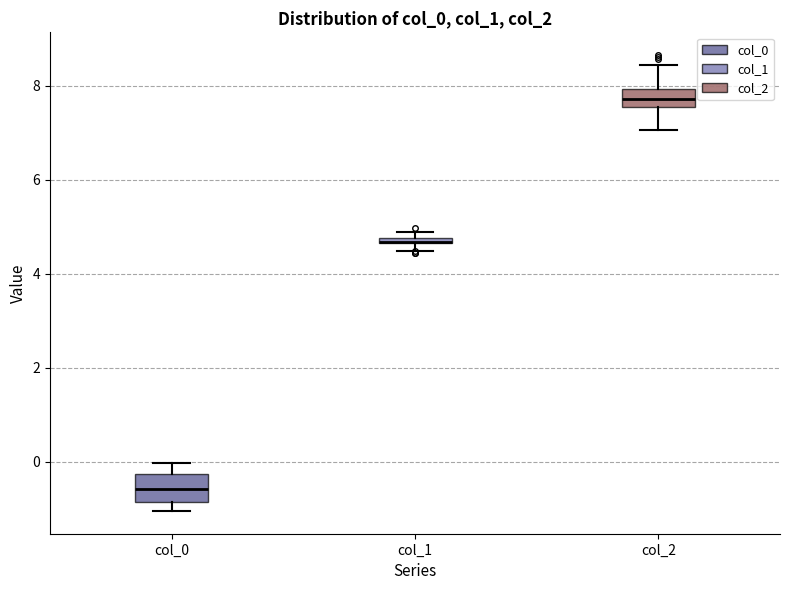

Which box is the tallest, from its lower edge to its upper edge?

col_0